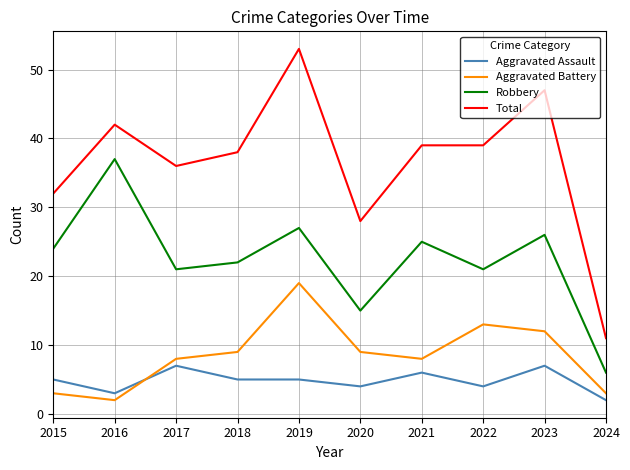

Rank the series by their maximum value, from lowest to highest.

Aggravated Assault, Aggravated Battery, Robbery, Total